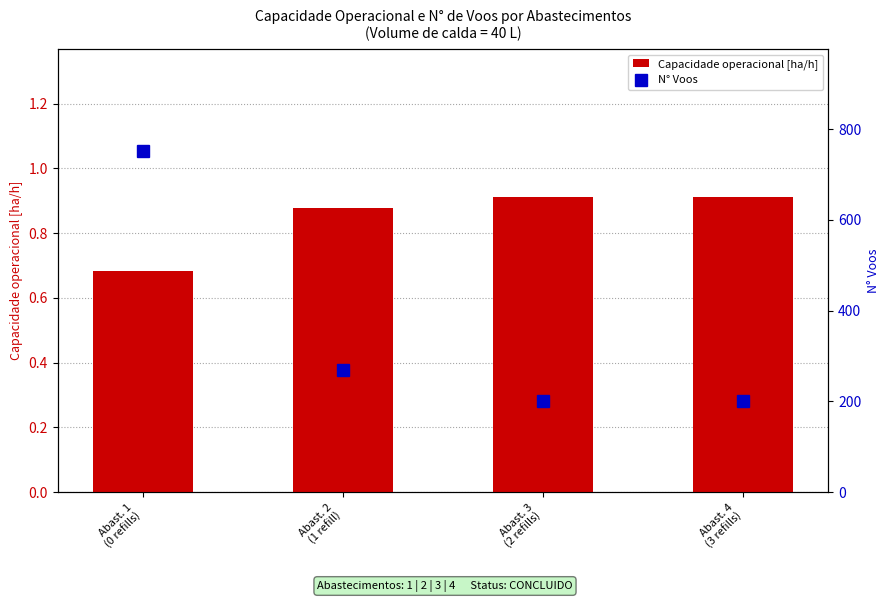

Reading left to right, what are all the values shown in this chart?

Capacidade operacional [ha/h]: 0.7	0.9	0.9	0.9
N° Voos: 751.0	270.0	201.0	200.0